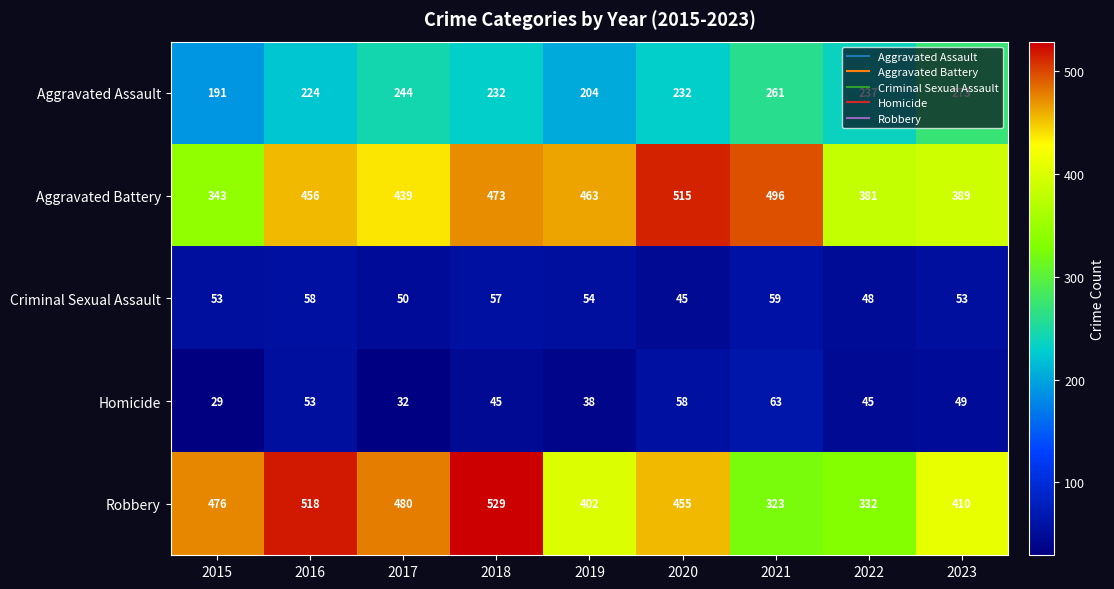

What is the sum of the Aggravated Assault values at 2023 and 2015?

464